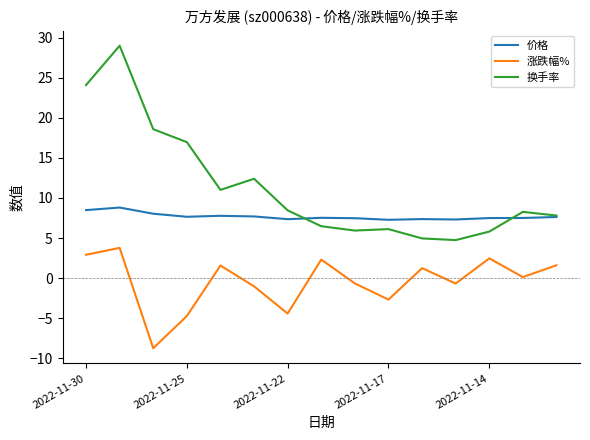

Which series has the largest total across all categories?

换手率